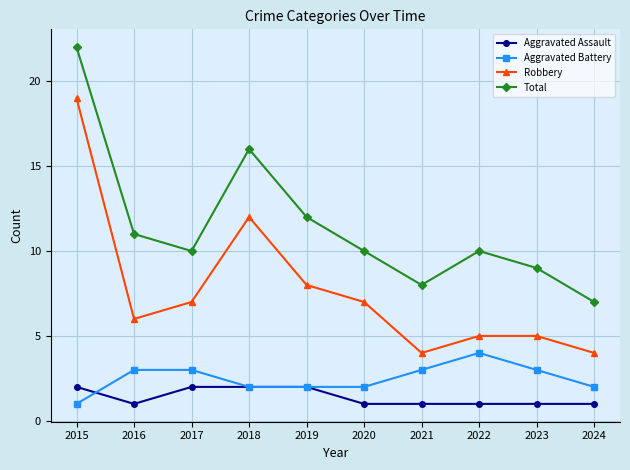

How many lines are shown in the chart?

4